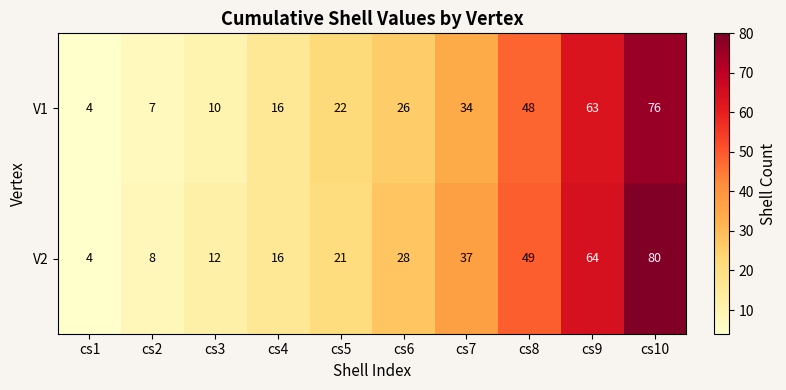

Reading right to left, extract all data points from this chart.

V1: 76	63	48	34	26	22	16	10	7	4
V2: 80	64	49	37	28	21	16	12	8	4